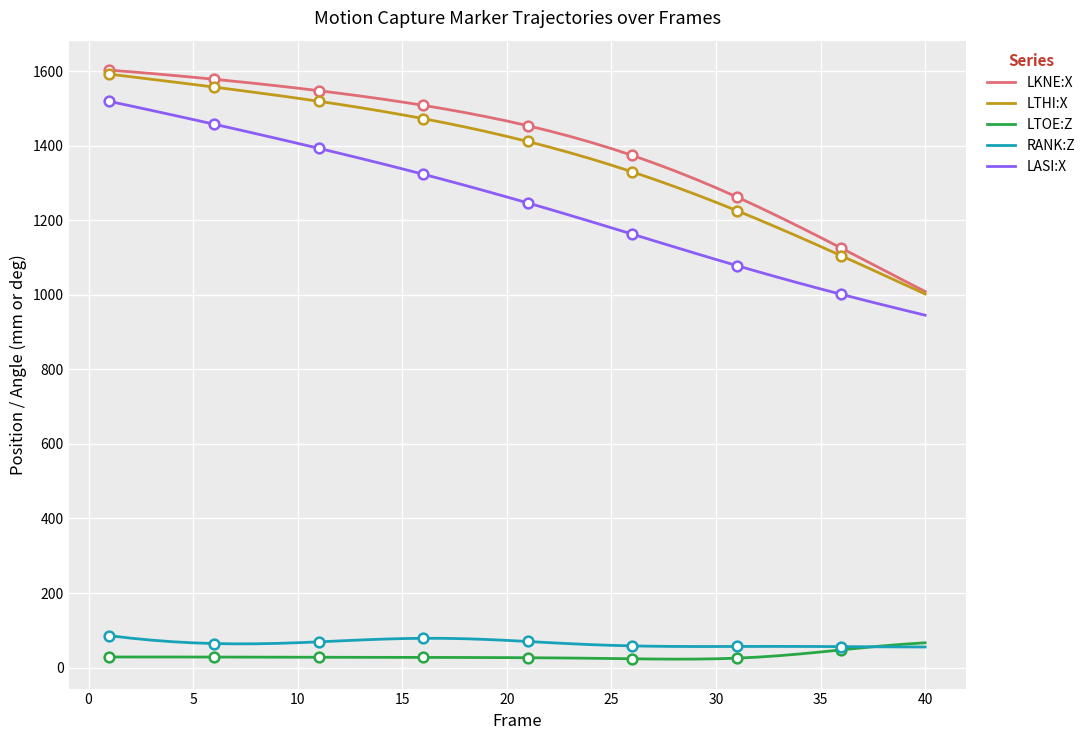

What is the difference between the maximum and minimum values in the LTHI:X series?

589.6